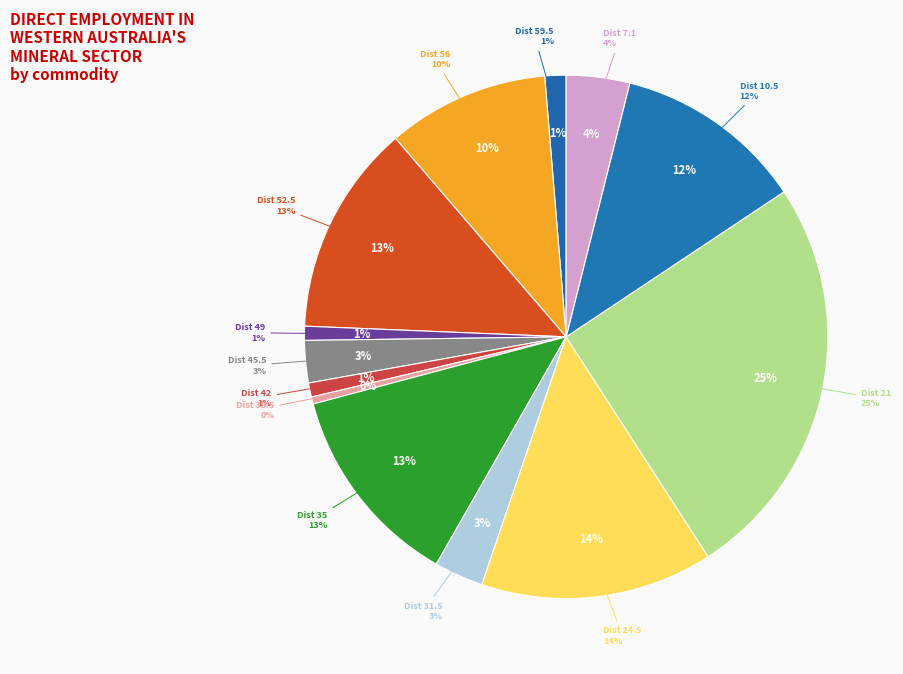

Count the number of slices in the pie.

13